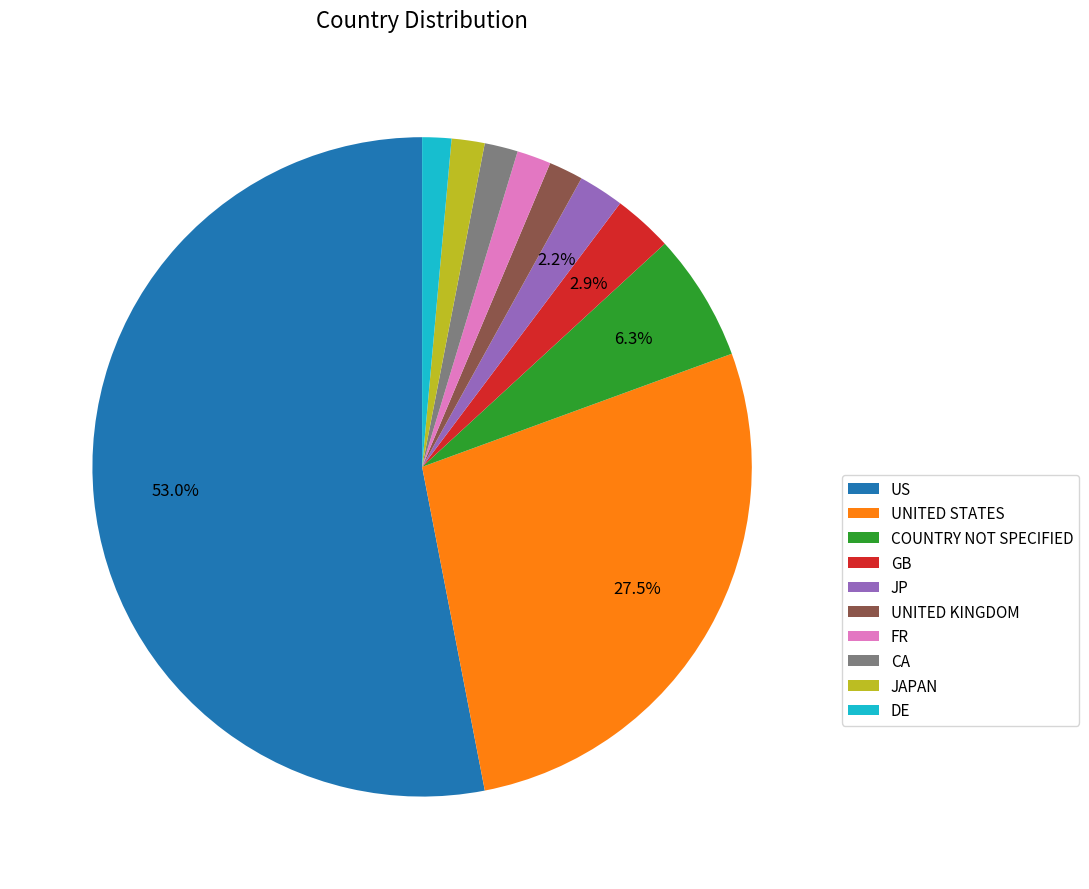

What is the ratio of the value at JAPAN to the value at COUNTRY NOT SPECIFIED?

0.3